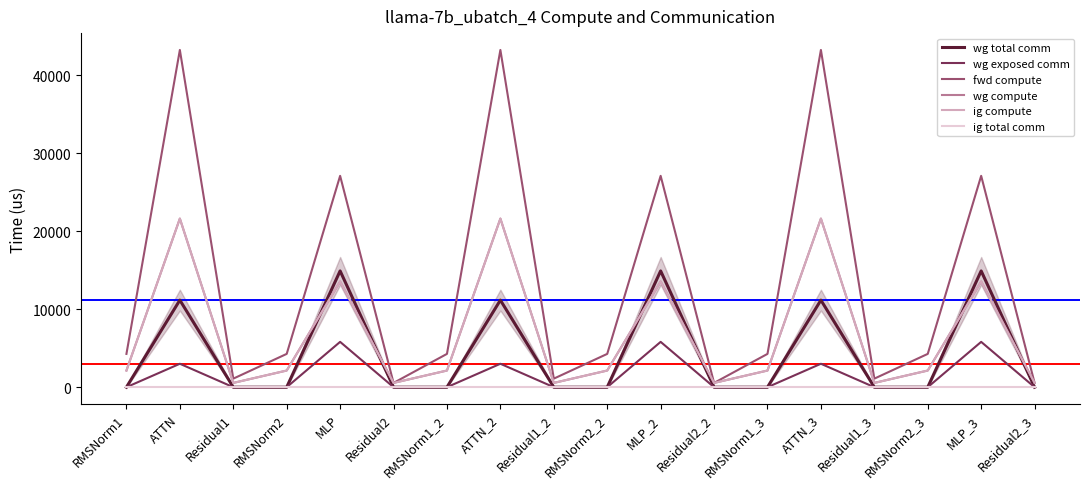

Does the chart display data point markers on the line(s)?

No